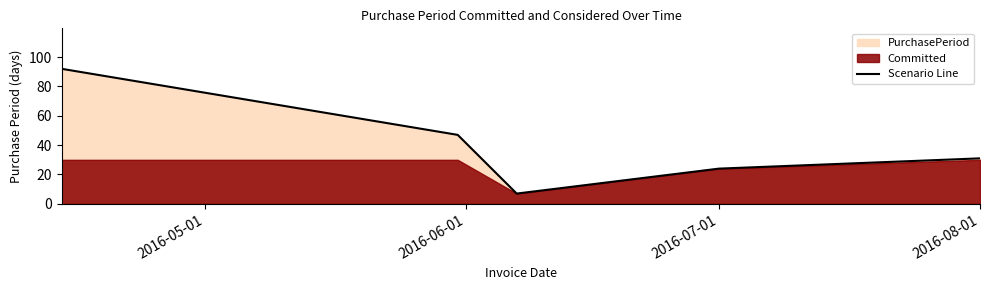

Between 2016-05-01 and 2016-07-01, which is larger?

2016-05-01